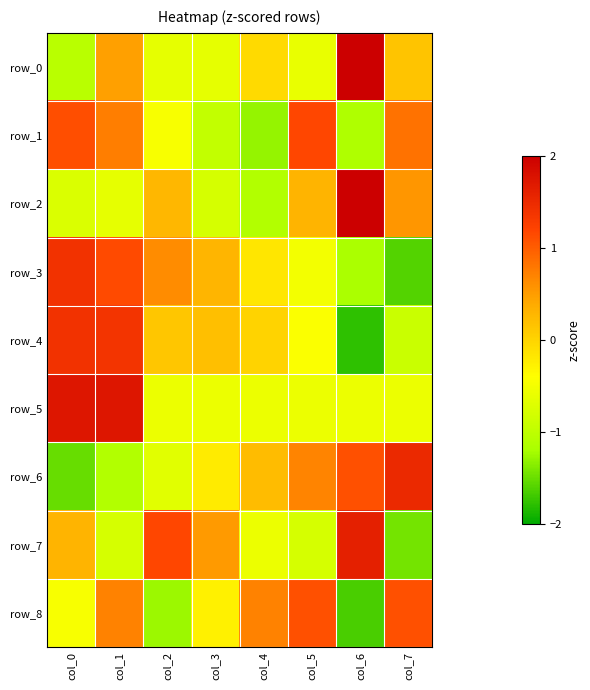

What is the smallest value displayed?

-1.8